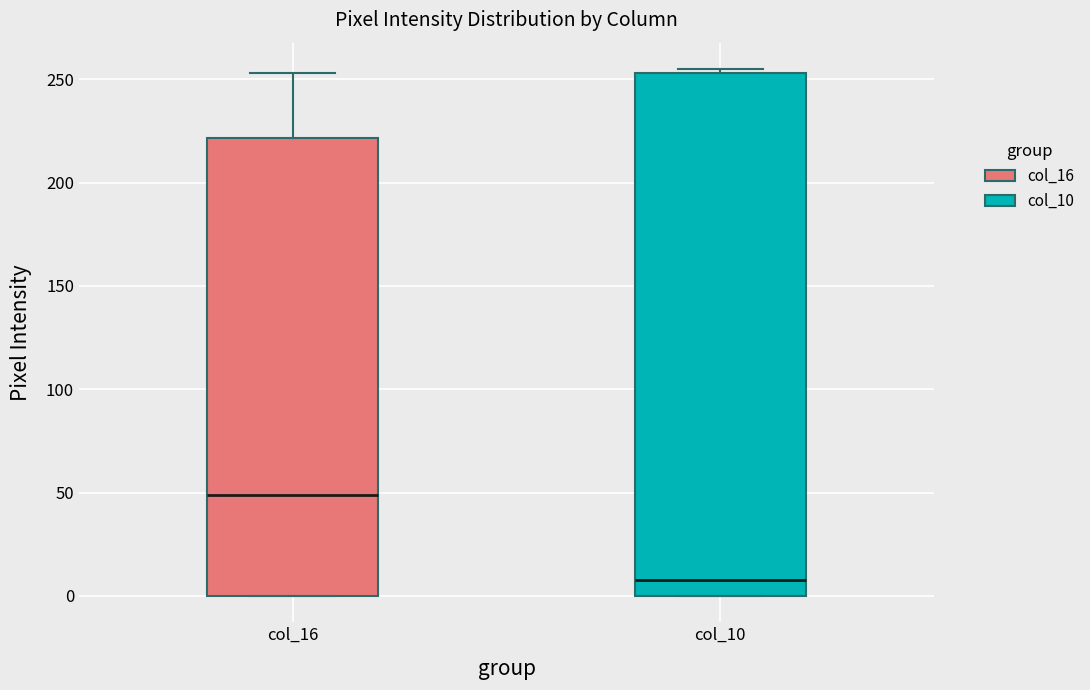

Comparing the boxes themselves (not the whiskers), which one is the tallest?

col_10